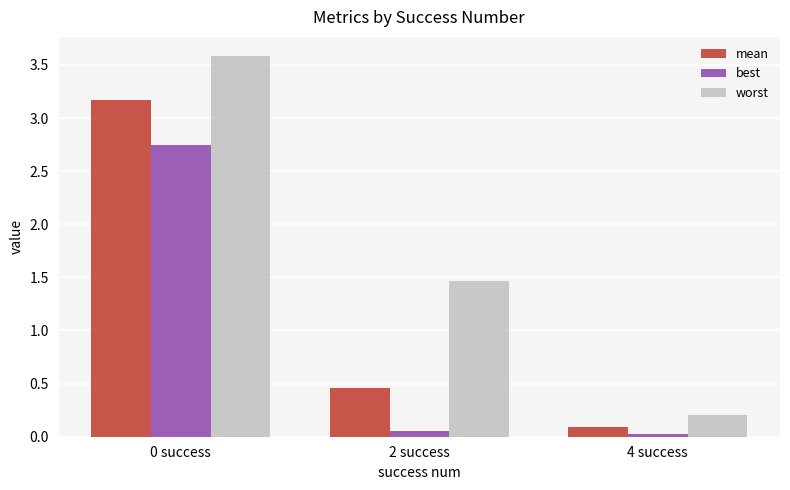

How many bars are there in total?

9